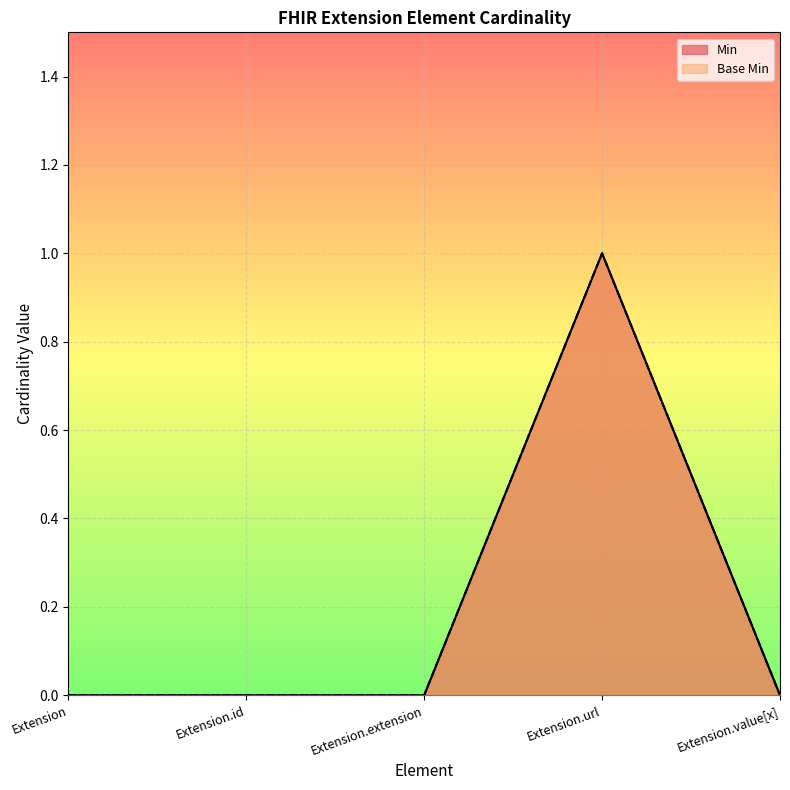

How many data points in Base Min are above 0?

1